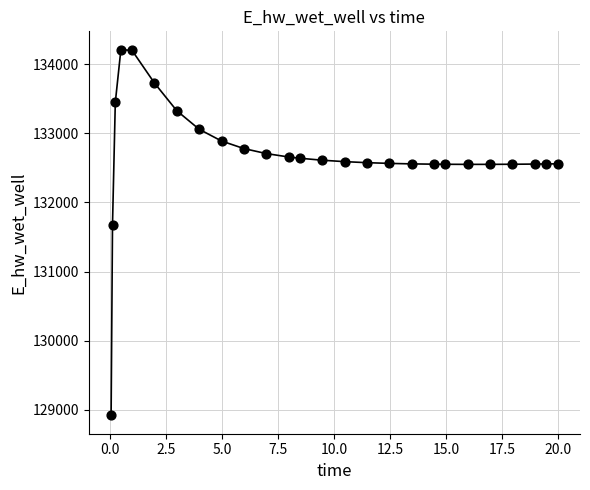

What Y value in the scatter plot is closest to 131565?

131679.3